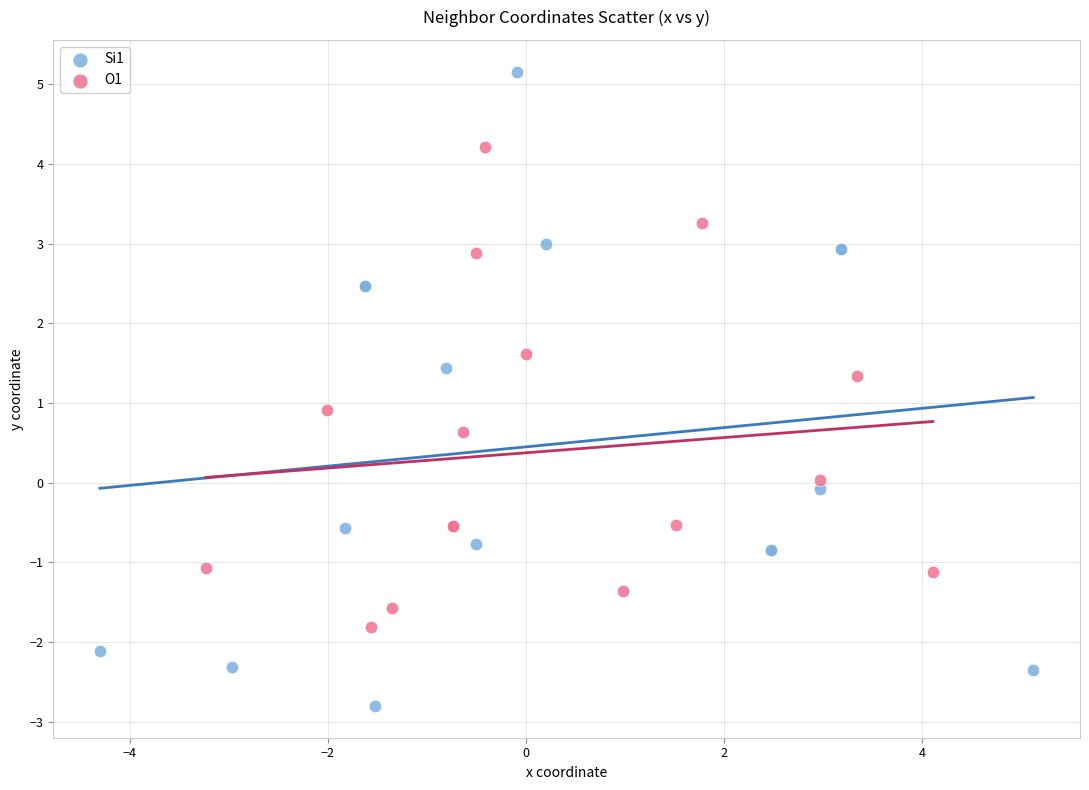

What are all the series names shown in the legend?

Si1, O1